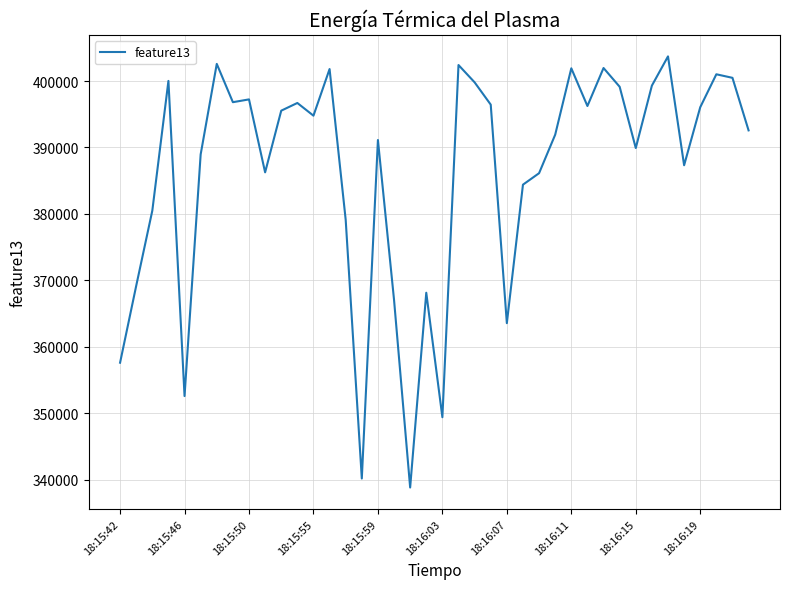

What is the minimum value shown in the chart?

338805